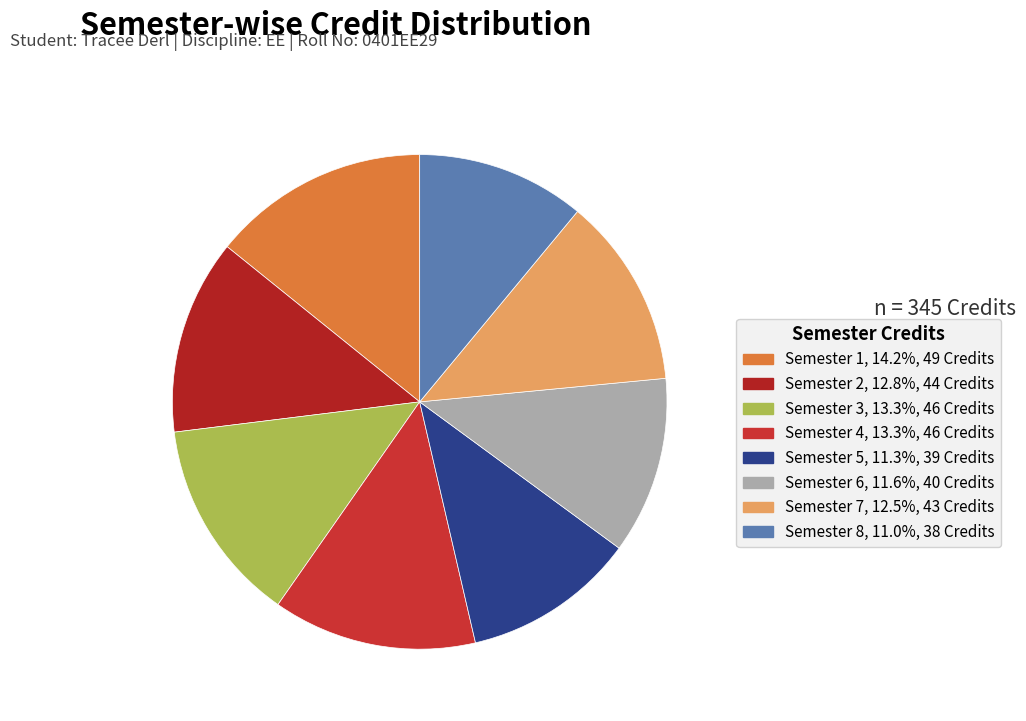

To the nearest percent, what is the average slice percentage?

12%